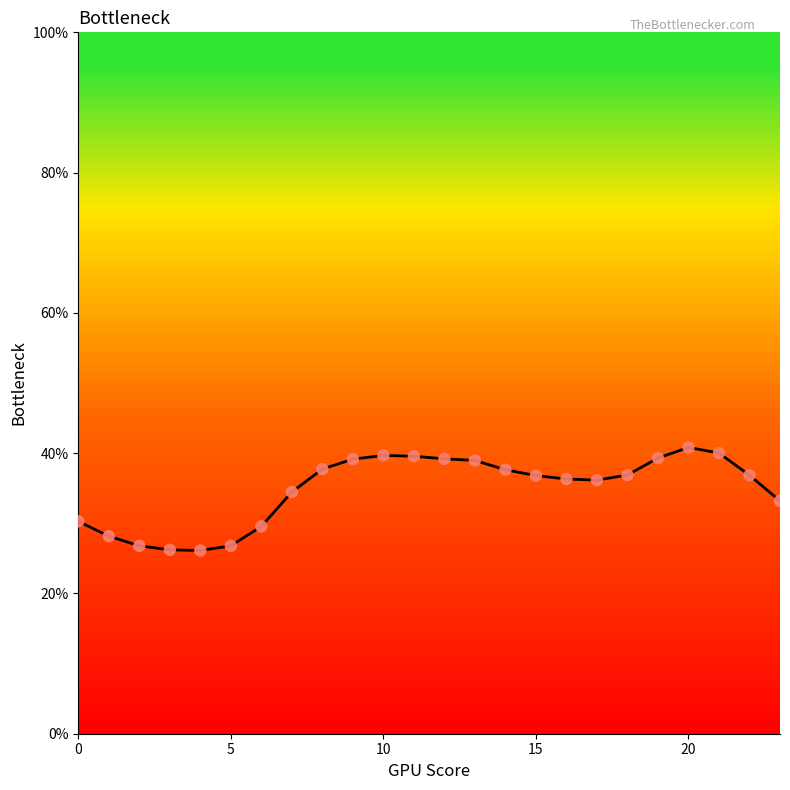

What is the difference between the maximum and minimum values?

14.7